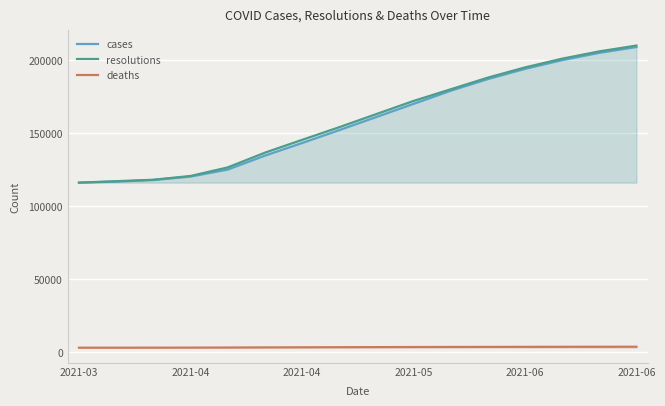

What is the difference between the second highest and second lowest values in the deaths series?

627